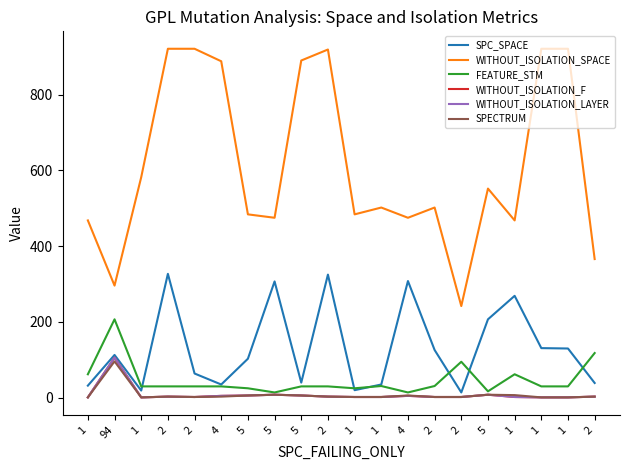

How many interior local peaks does the SPC_SPACE series have?

6